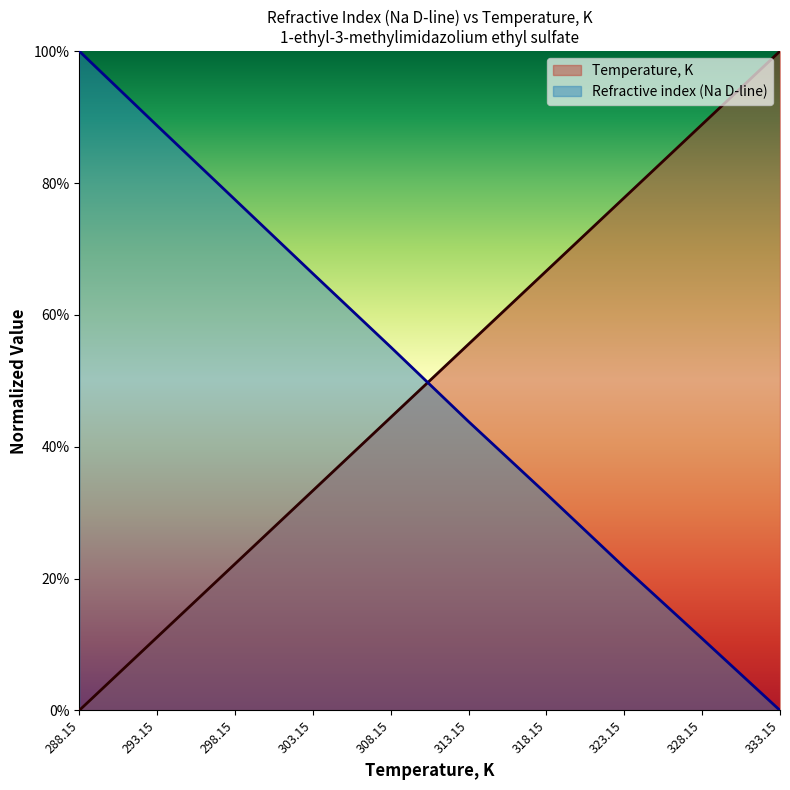

Reading right to left, list all the values displayed in this chart.

Temperature, K: 1.0	0.9	0.8	0.7	0.6	0.4	0.3	0.2	0.1	0.0
Refractive index (Na D-line): 0.0	0.1	0.2	0.3	0.4	0.6	0.7	0.8	0.9	1.0